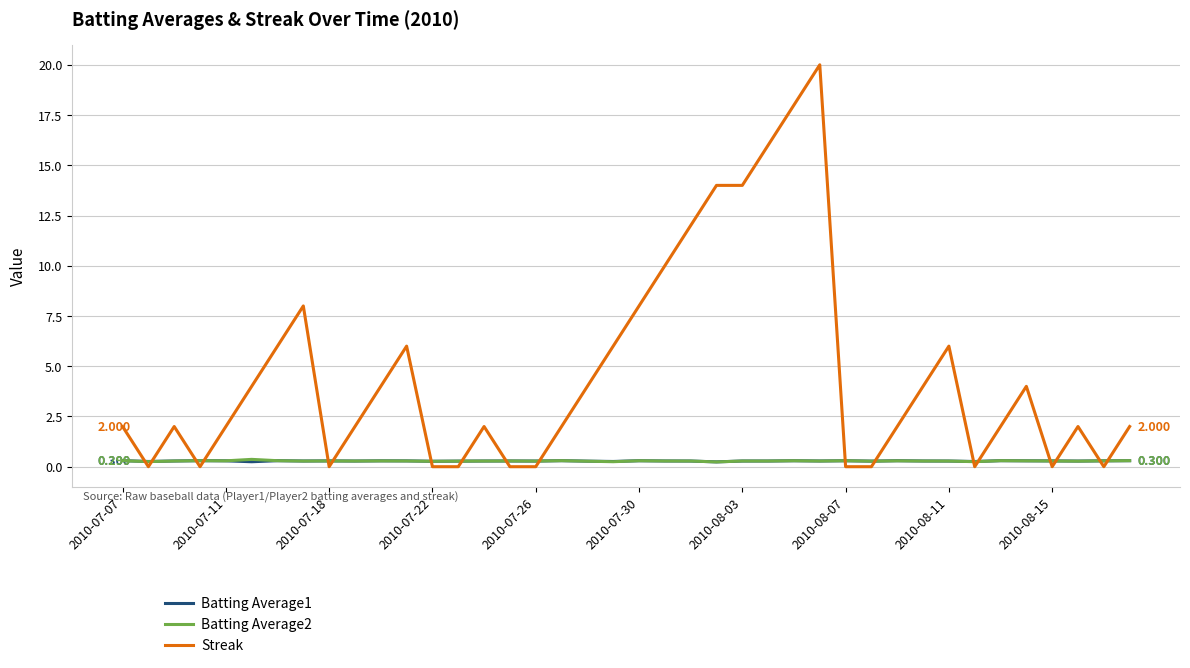

Which series ends up on top after the final intersection of Streak and Batting Average2?

Streak